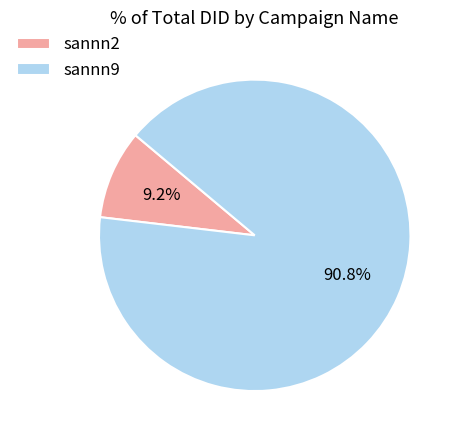

Is it true that sannn9 is 91% of the pie?

True